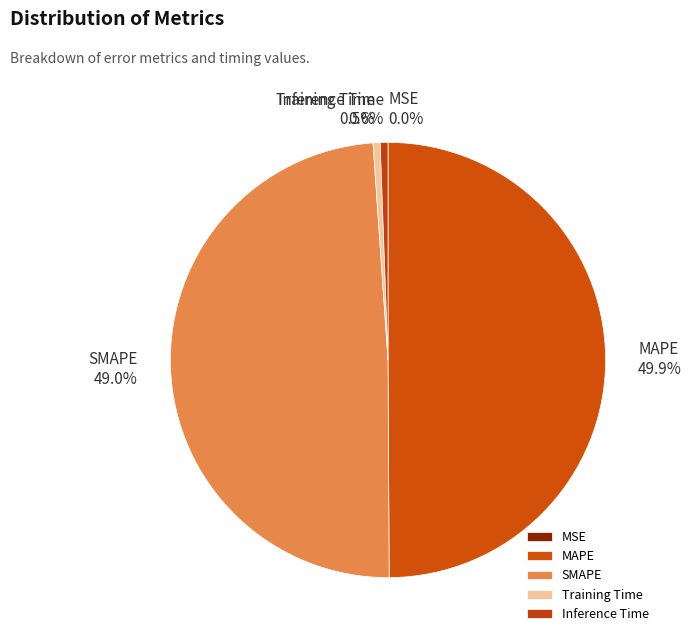

What is the total percentage of Training Time and MAPE?

50.4%